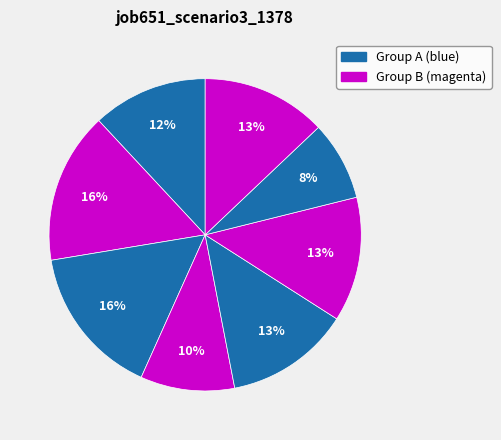

Is there a majority slice in this chart?

No